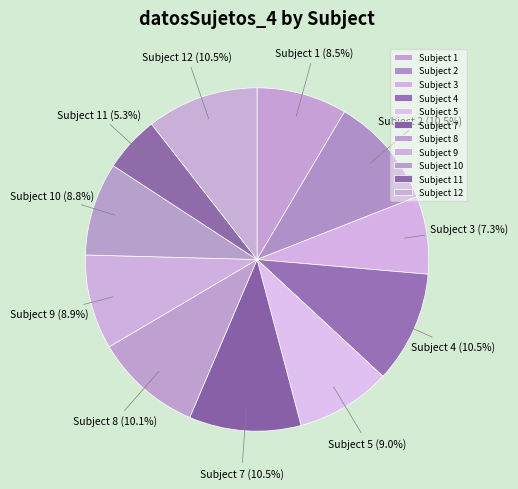

Does any single category account for the majority?

No